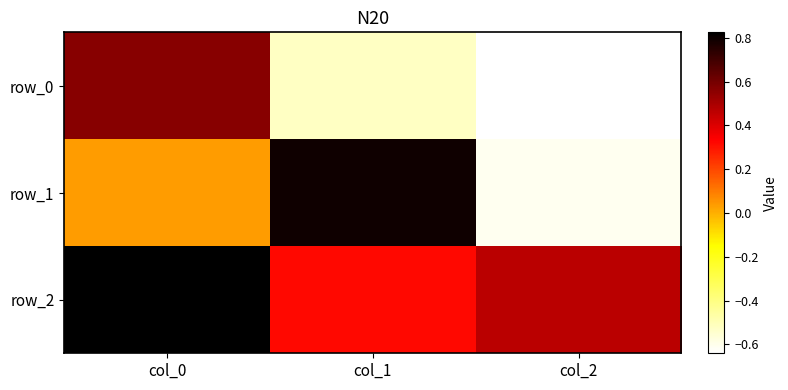

What is the difference between the maximum and second lowest values in the row_0 series?

1.1